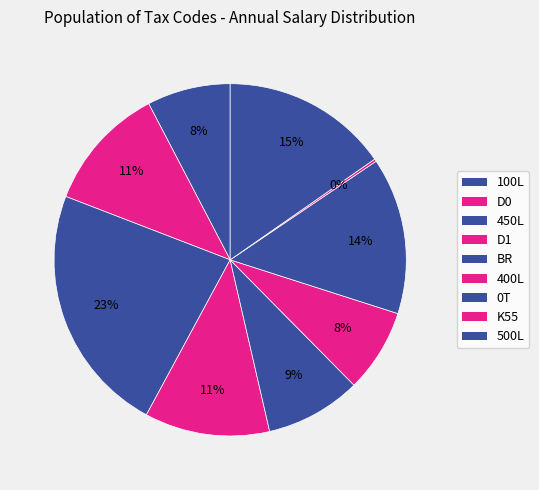

Does any single category account for the majority?

No